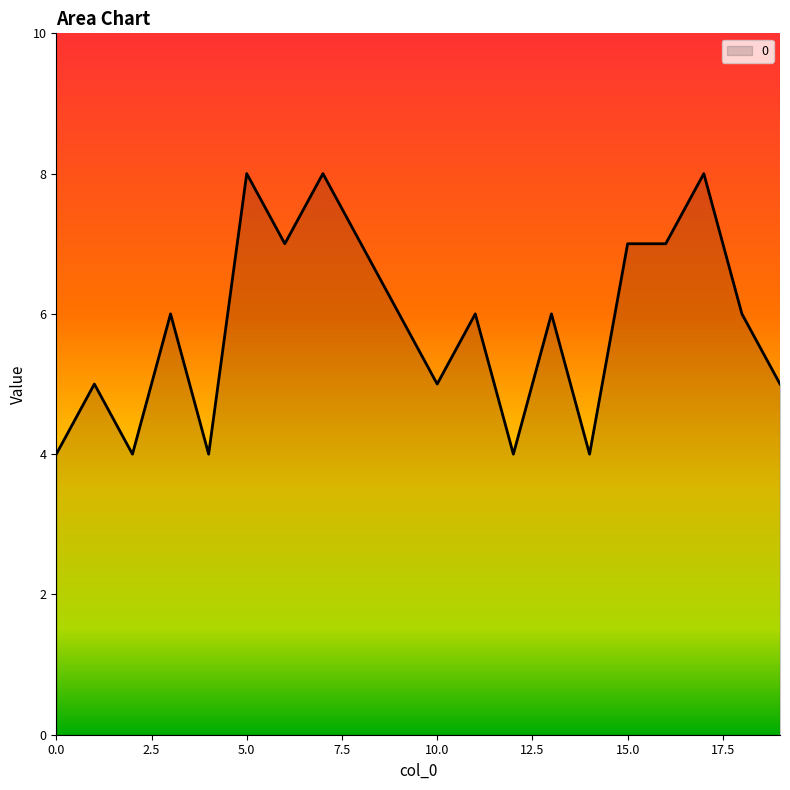

Reading left to right, transcribe all the data shown in this chart.

4	5	4	6	4	8	7	8	7	6	5	6	4	6	4	7	7	8	6	5